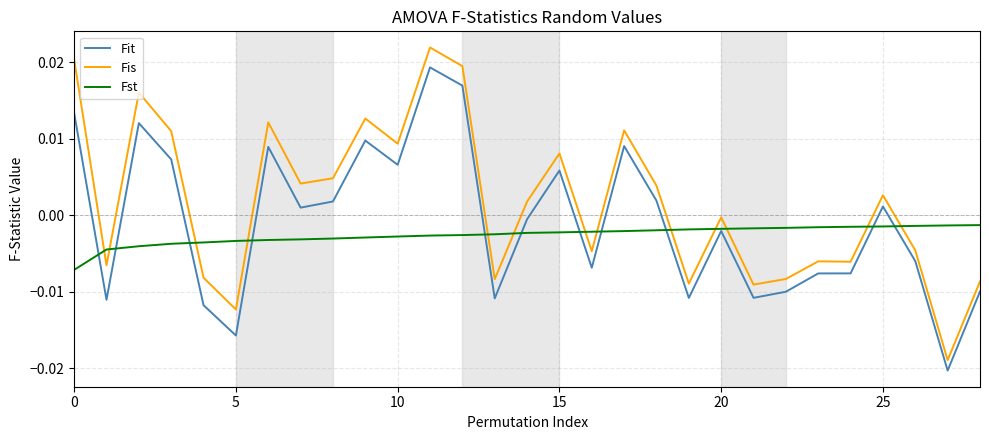

How many lines are shown in the chart?

3